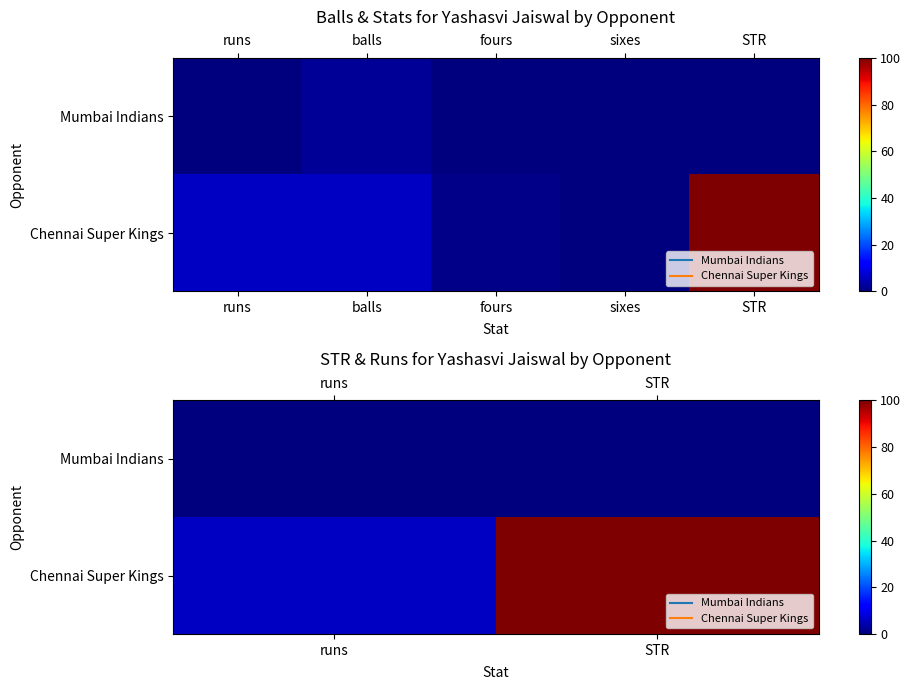

List the series in order of their peak value, lowest first.

Mumbai Indians, Chennai Super Kings